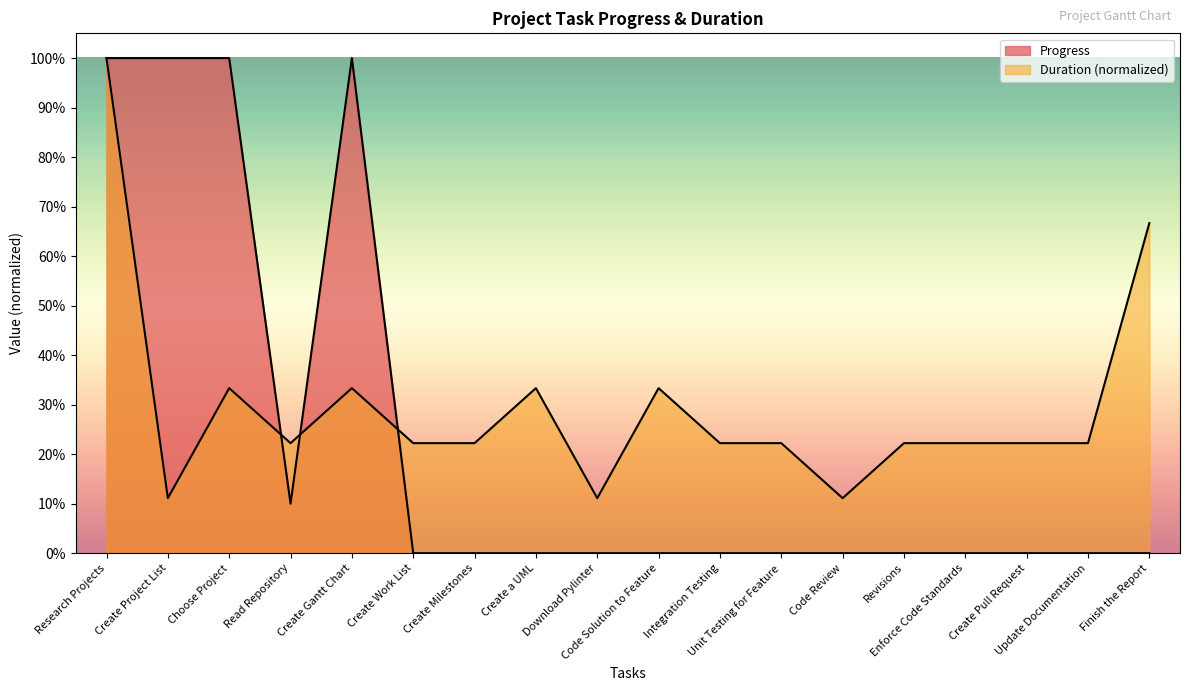

Which series changed the most between Create Project List and Create a UML?

Progress